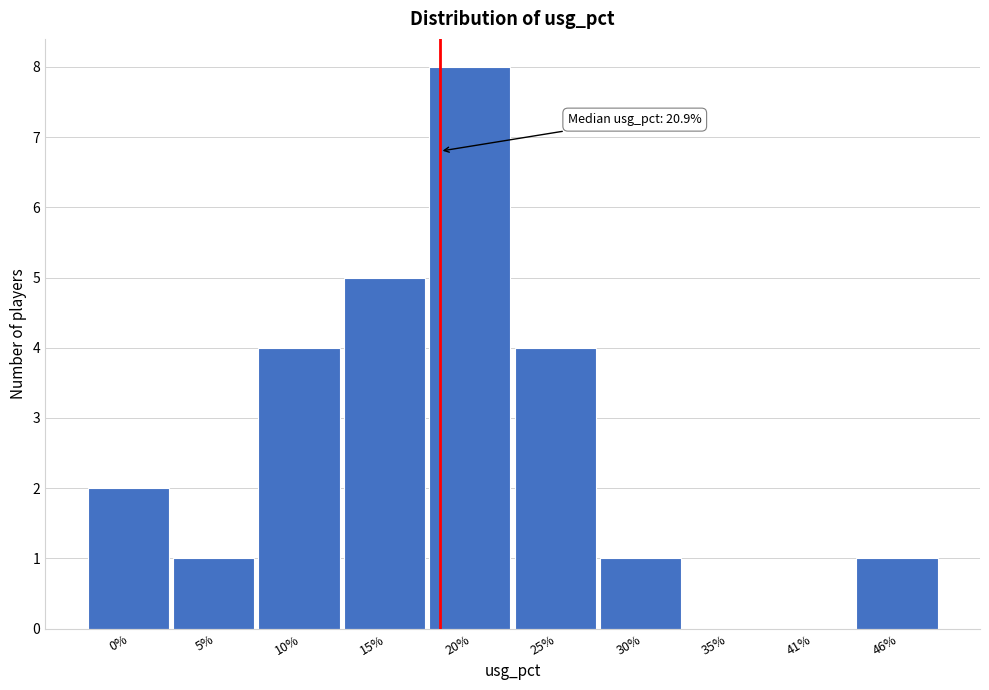

Reading left to right, transcribe all the data shown in this chart.

0%=2	5%=1	10%=4	15%=5	20%=8	25%=4	30%=1	35%=0	41%=0	46%=1